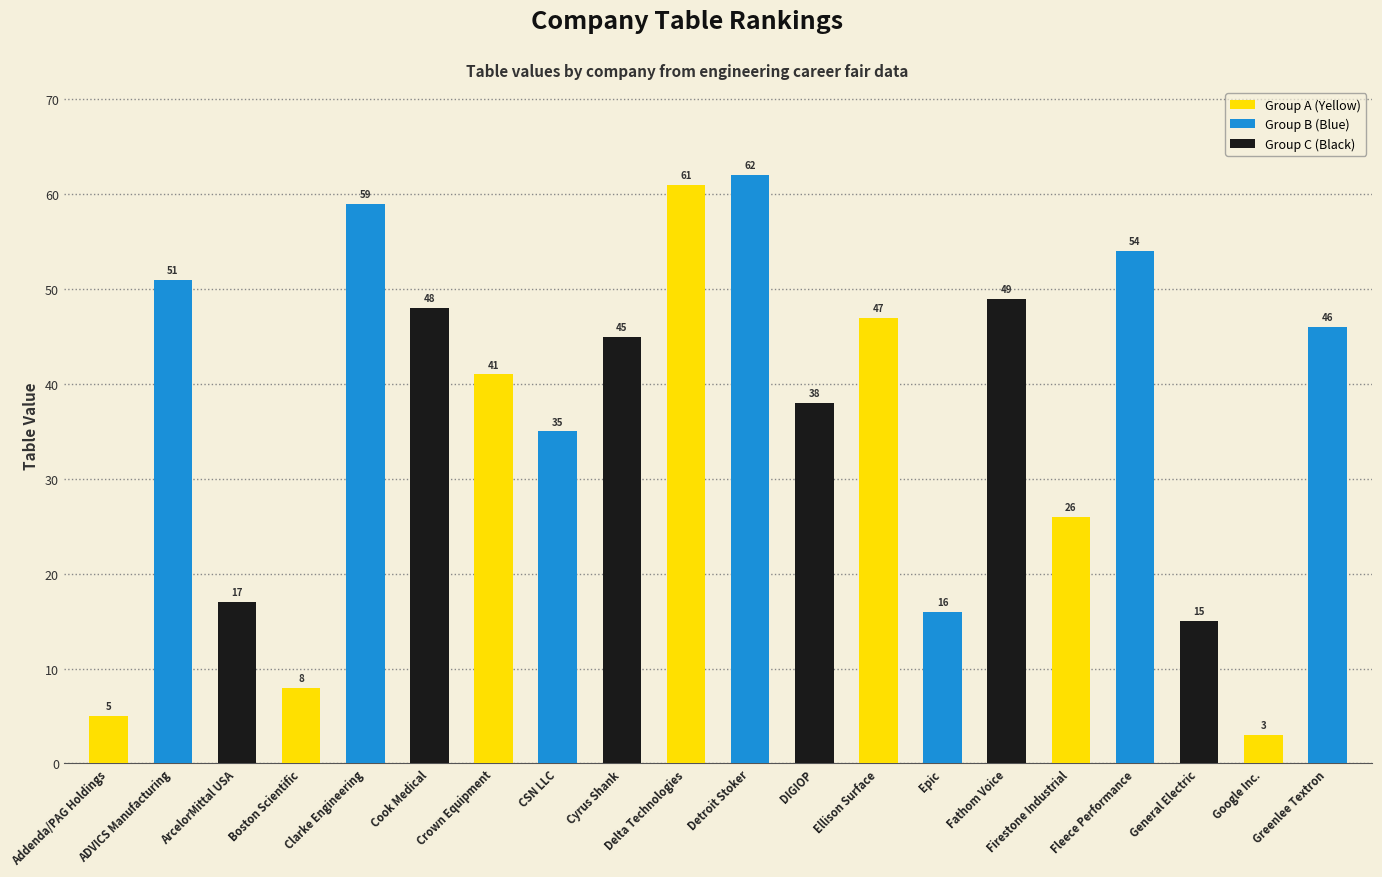

Where is the data nearest to the value 32?

CSN LLC